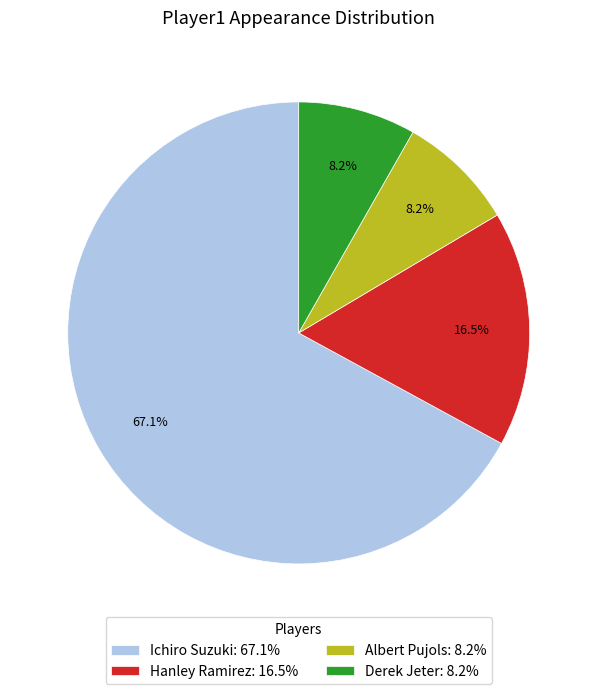

The Derek Jeter slice represents 18% of the pie. True or false?

False